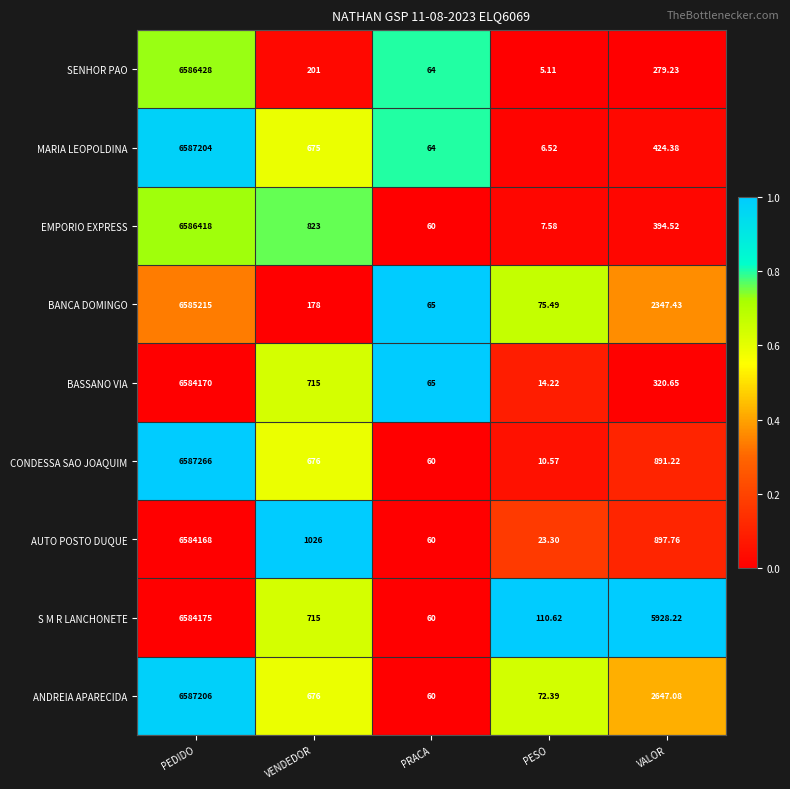

List the series in order of their peak value, lowest first.

AUTO POSTO DUQUE, BASSANO VIA, S M R LANCHONETE, BANCA DOMINGO, EMPORIO EXPRESS, SENHOR PAO, MARIA LEOPOLDINA, ANDREIA APARECIDA, CONDESSA SAO JOAQUIM